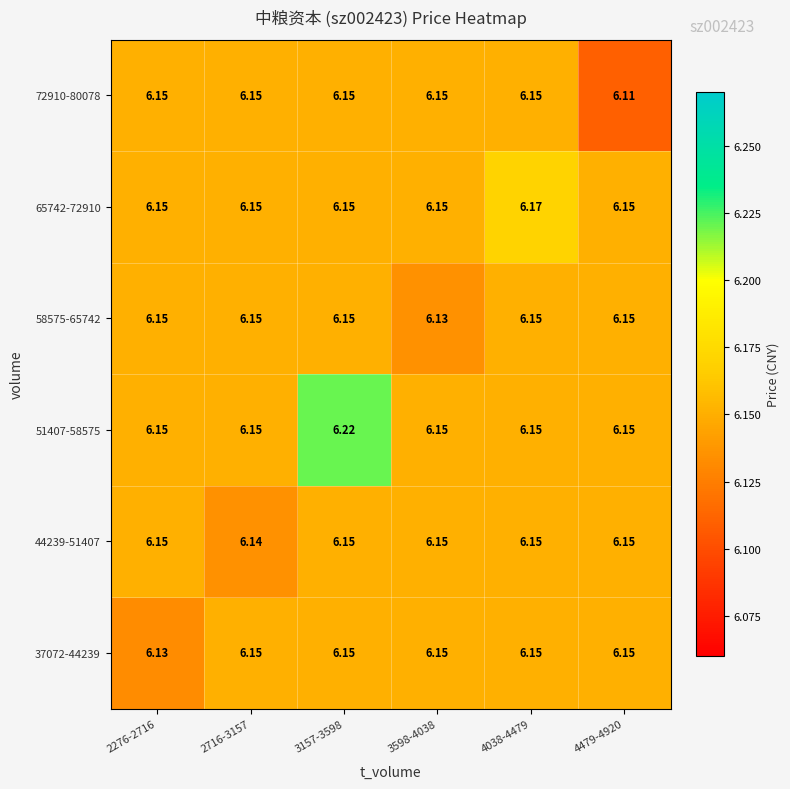

Reading left to right, transcribe all the data shown in this chart.

37072-44239: 2276-2716=6.1	2716-3157=6.2	3157-3598=6.2	3598-4038=6.2	4038-4479=6.2	4479-4920=6.2
44239-51407: 2276-2716=6.2	2716-3157=6.1	3157-3598=6.2	3598-4038=6.2	4038-4479=6.2	4479-4920=6.2
51407-58575: 2276-2716=6.2	2716-3157=6.2	3157-3598=6.2	3598-4038=6.2	4038-4479=6.2	4479-4920=6.2
58575-65742: 2276-2716=6.2	2716-3157=6.2	3157-3598=6.2	3598-4038=6.1	4038-4479=6.2	4479-4920=6.2
65742-72910: 2276-2716=6.2	2716-3157=6.2	3157-3598=6.2	3598-4038=6.2	4038-4479=6.2	4479-4920=6.2
72910-80078: 2276-2716=6.2	2716-3157=6.2	3157-3598=6.2	3598-4038=6.2	4038-4479=6.2	4479-4920=6.1